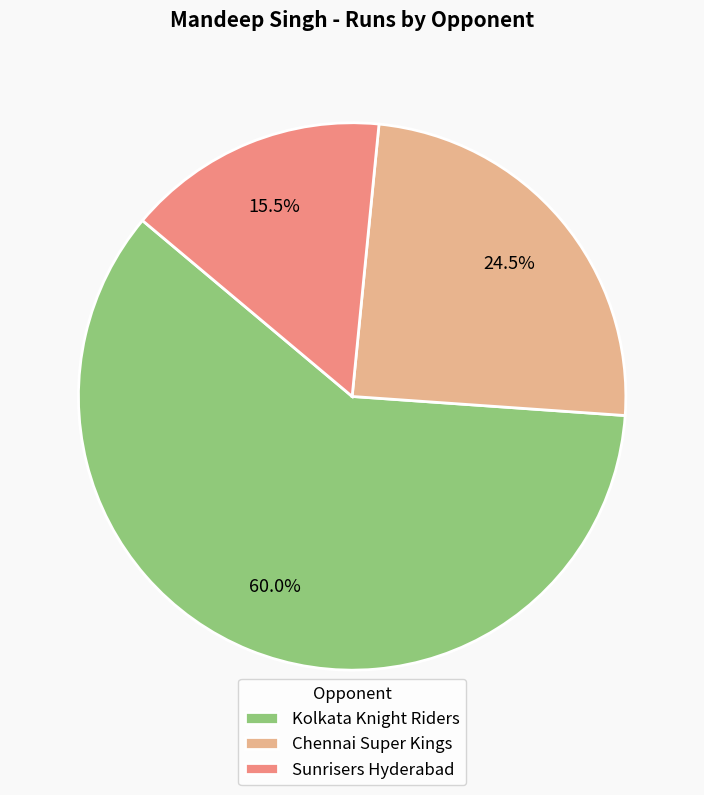

To the nearest percent, what is the average slice percentage?

33%